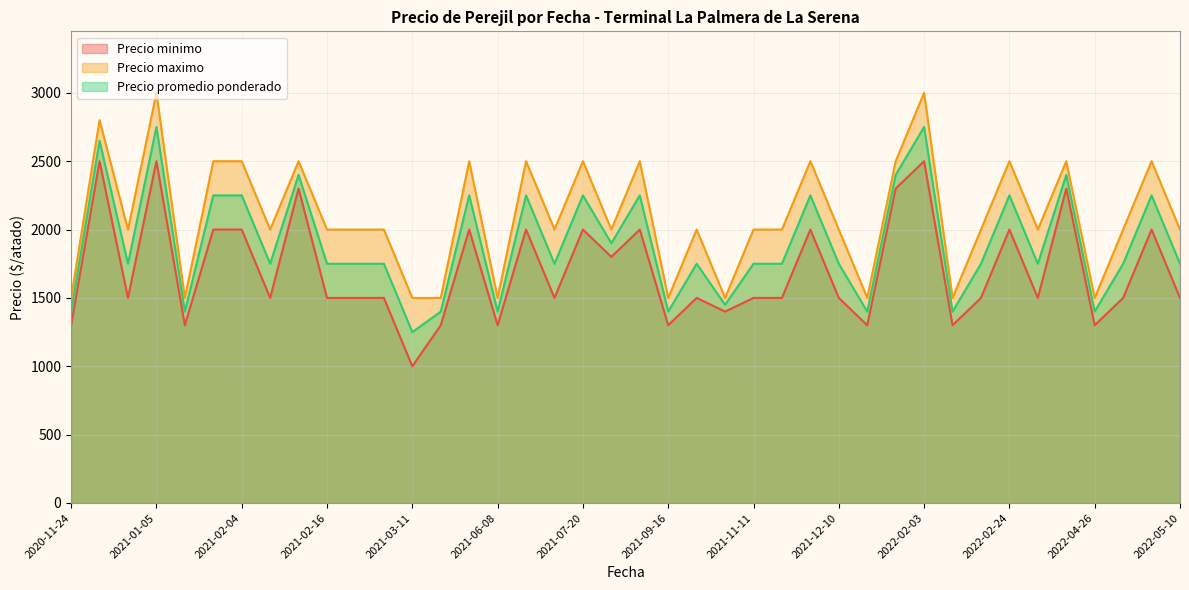

How many values in the Precio promedio ponderado series are below 1750?

10